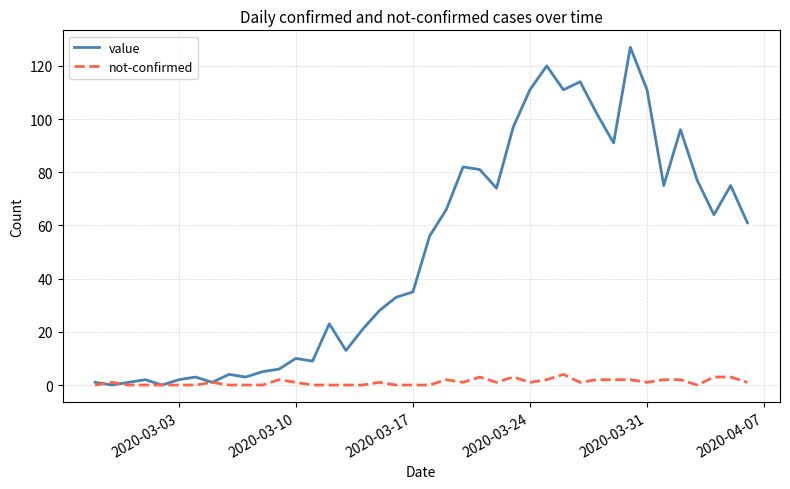

Which series has the widest spread of values?

value